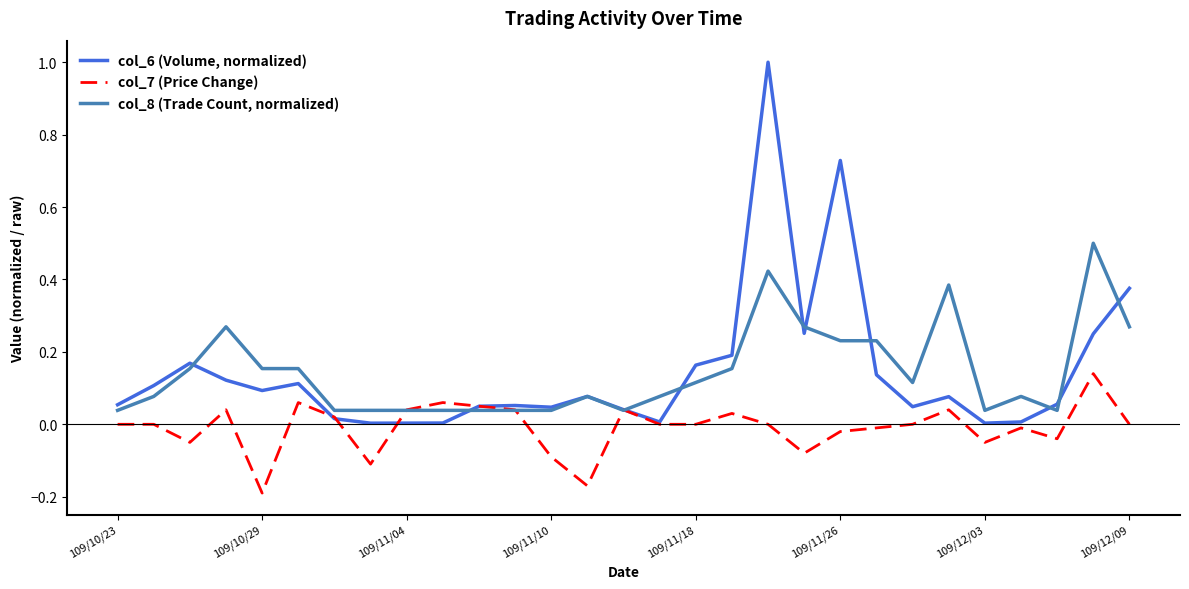

Rank the series by their maximum value, from lowest to highest.

col_7 (Price Change), col_8 (Trade Count, normalized), col_6 (Volume, normalized)